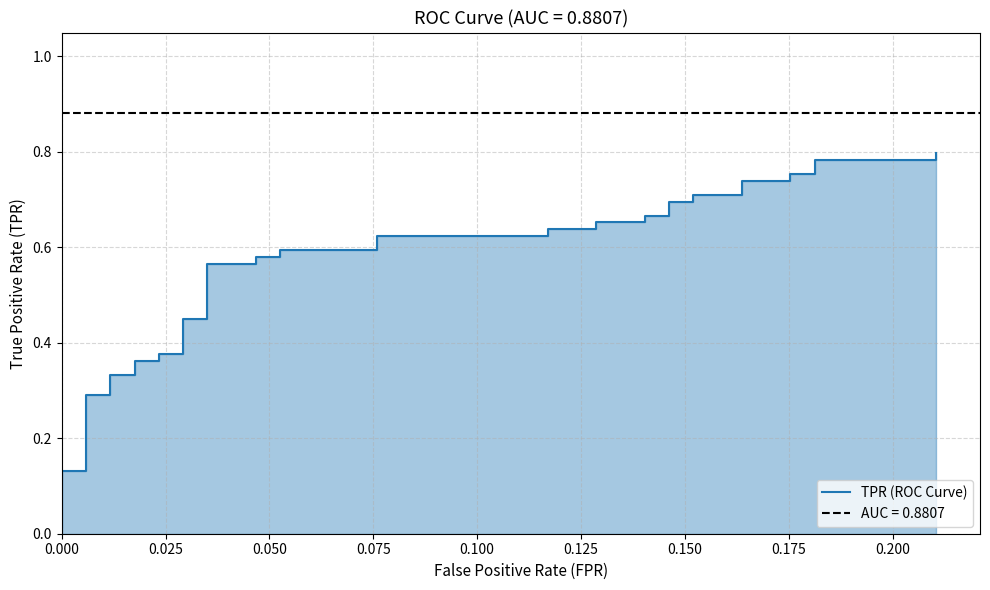

What is the difference between the maximum and minimum values?

0.8